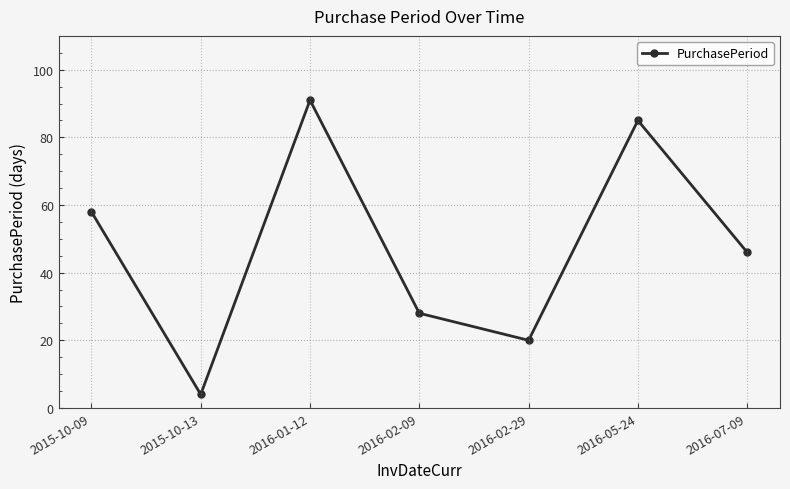

Rank the categories by value from highest to lowest.

2016-01-12, 2016-05-24, 2015-10-09, 2016-07-09, 2016-02-09, 2016-02-29, 2015-10-13